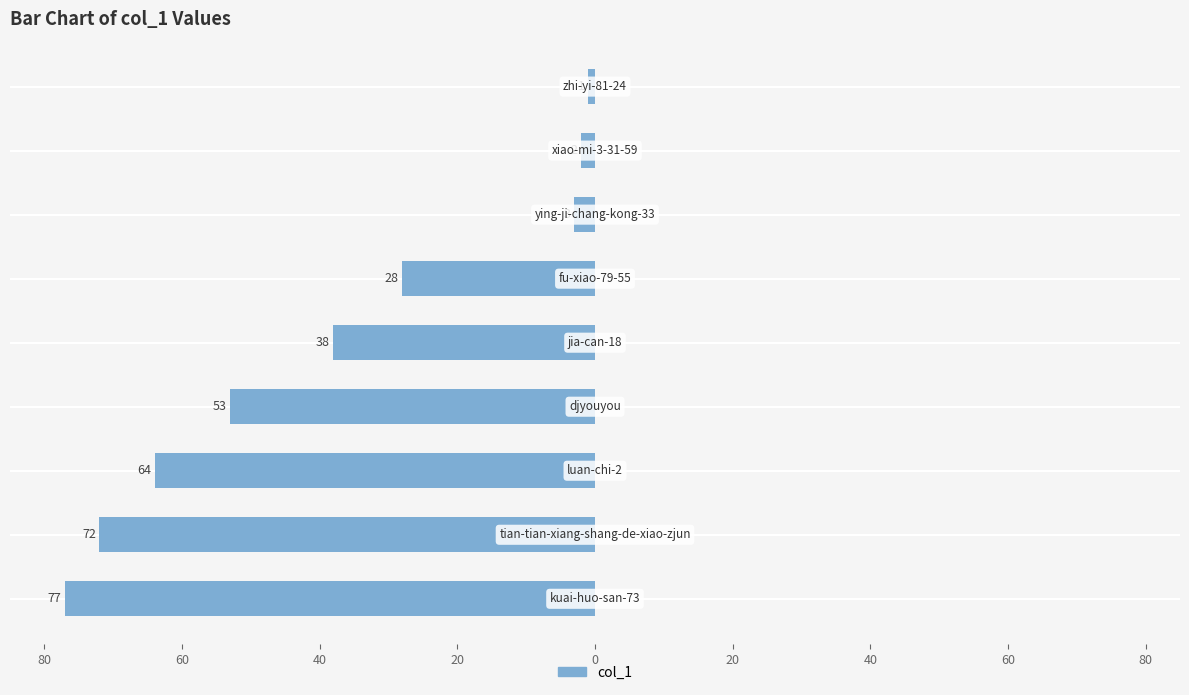

Are the bars horizontal?

Yes